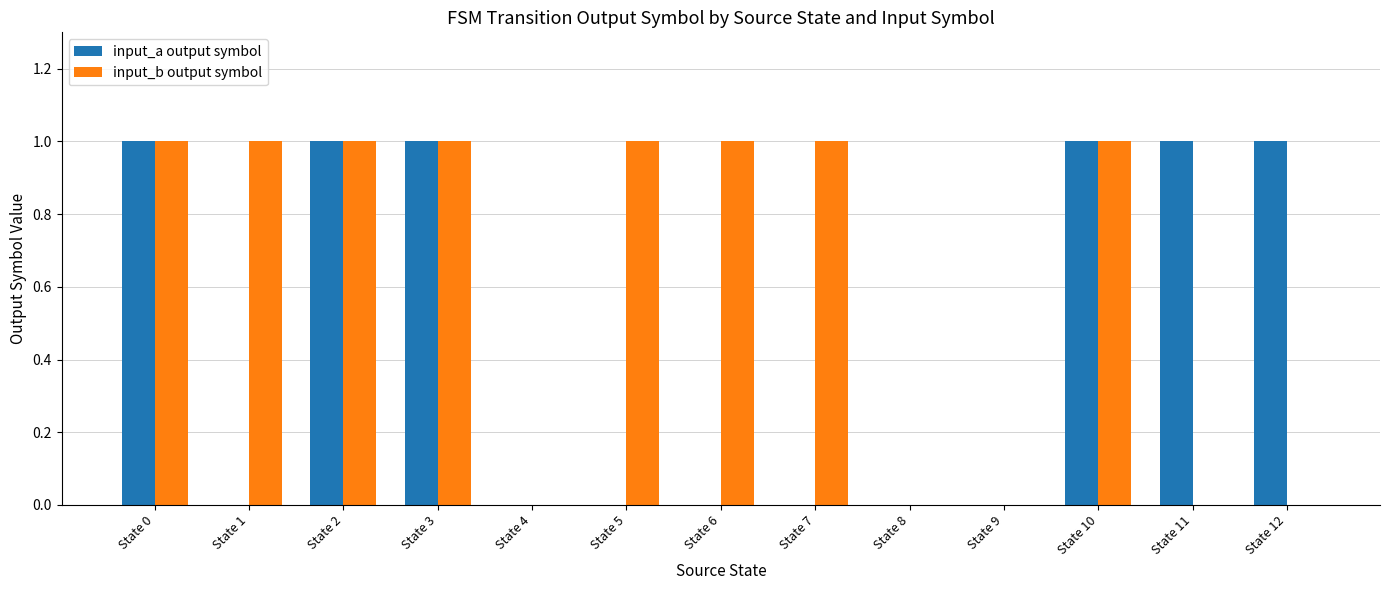

How many categories are shown in the chart?

13